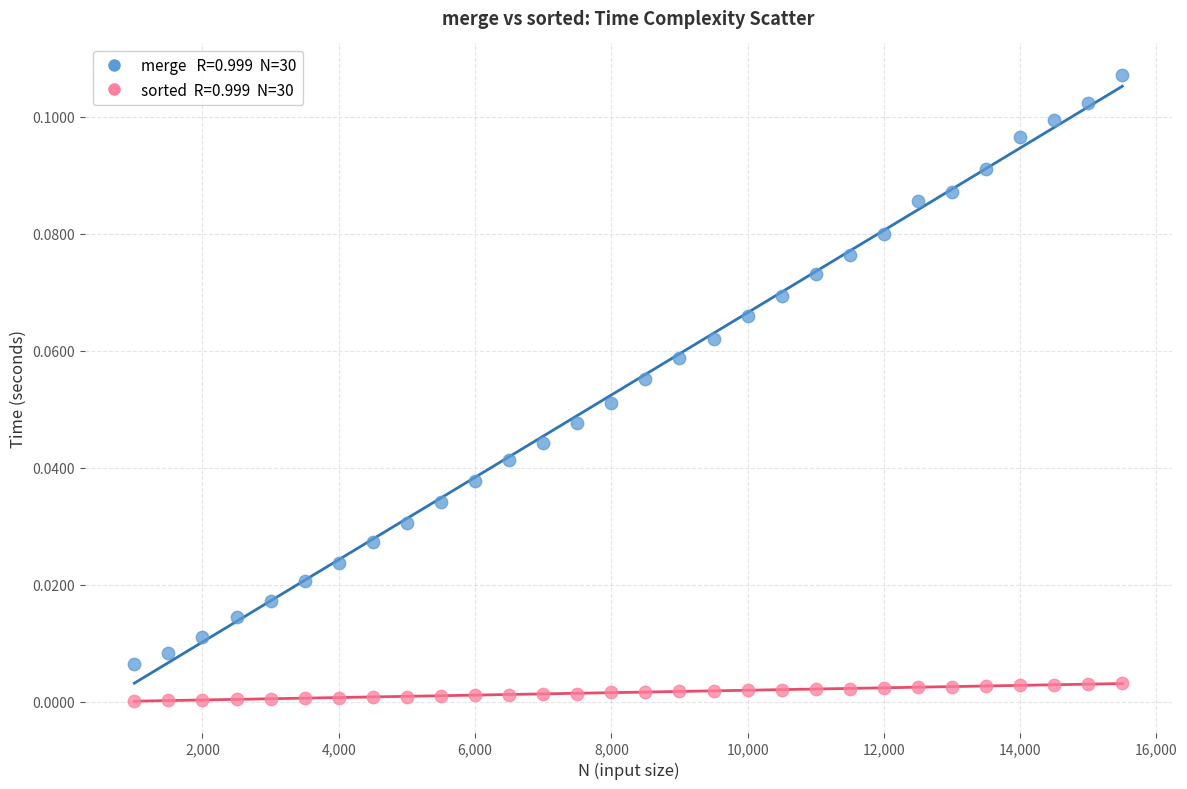

Across all data points, what is the range of X values (max minus min)?

14500.0